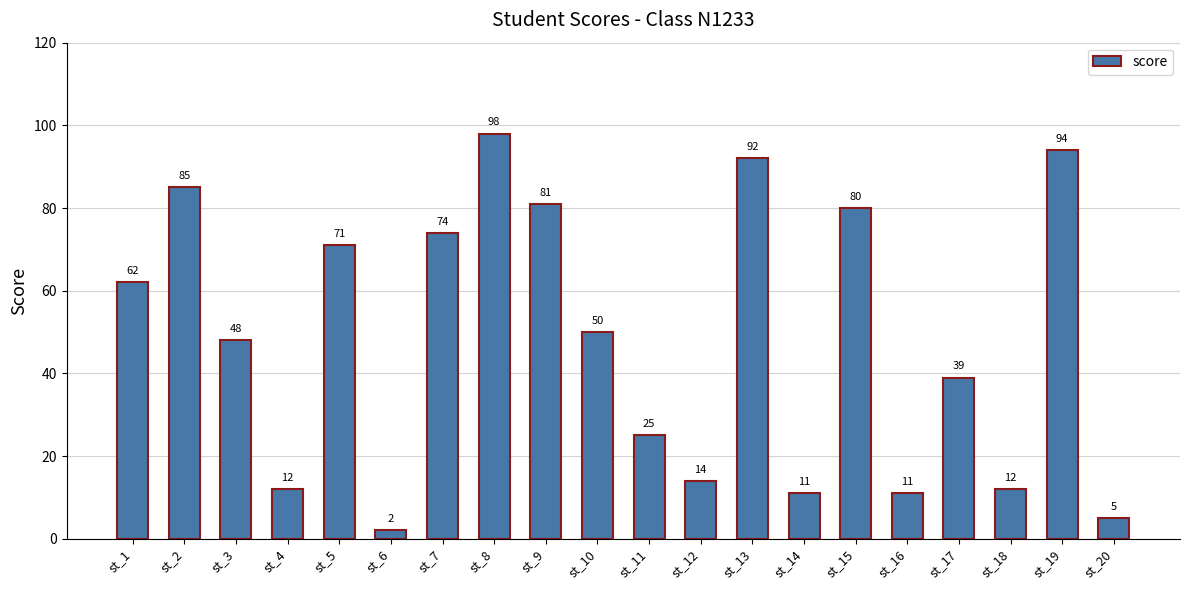

Reading left to right, what are all the values shown in this chart?

62	85	48	12	71	2	74	98	81	50	25	14	92	11	80	11	39	12	94	5